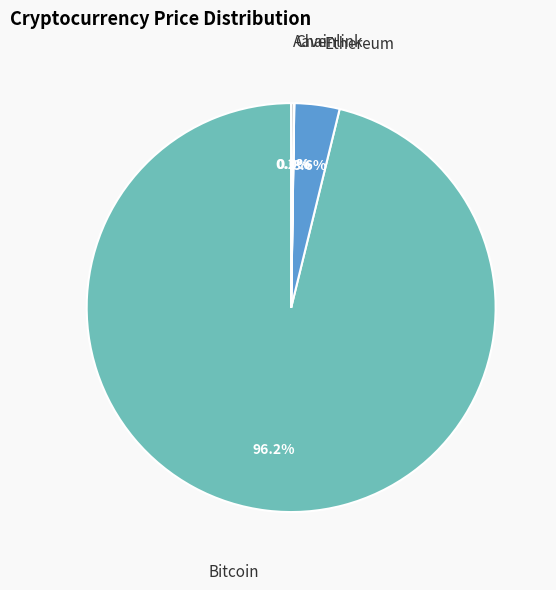

Does any single category account for the majority?

Yes